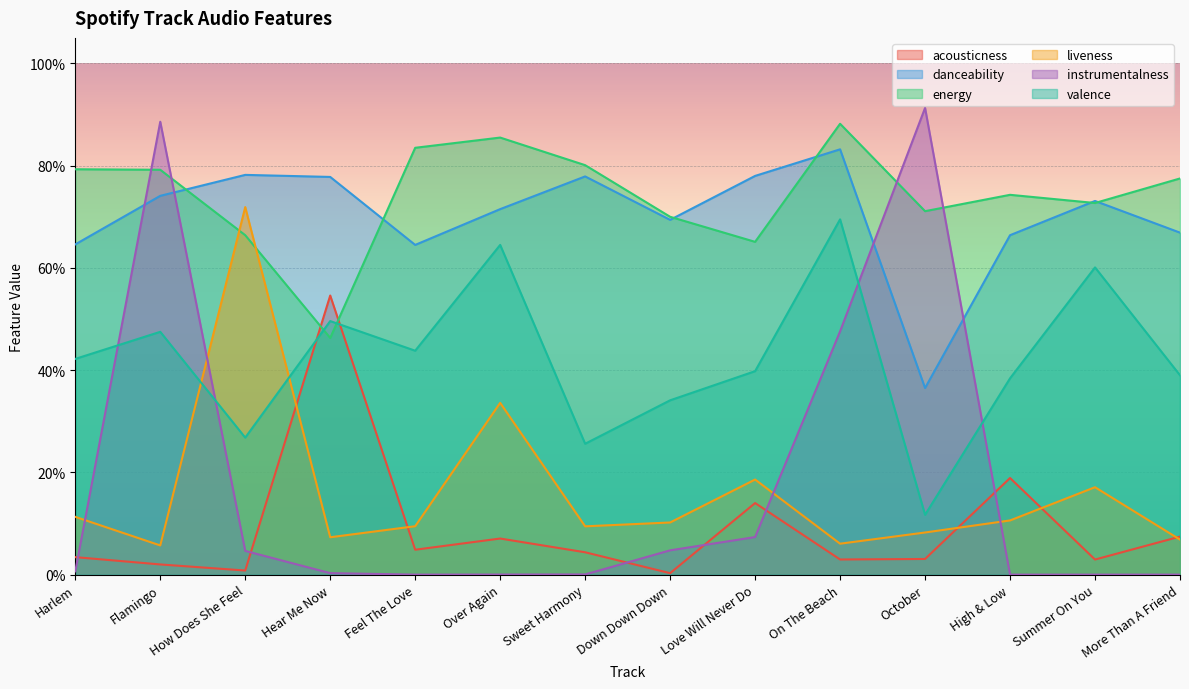

Between On The Beach and Over Again, which is larger?

Over Again